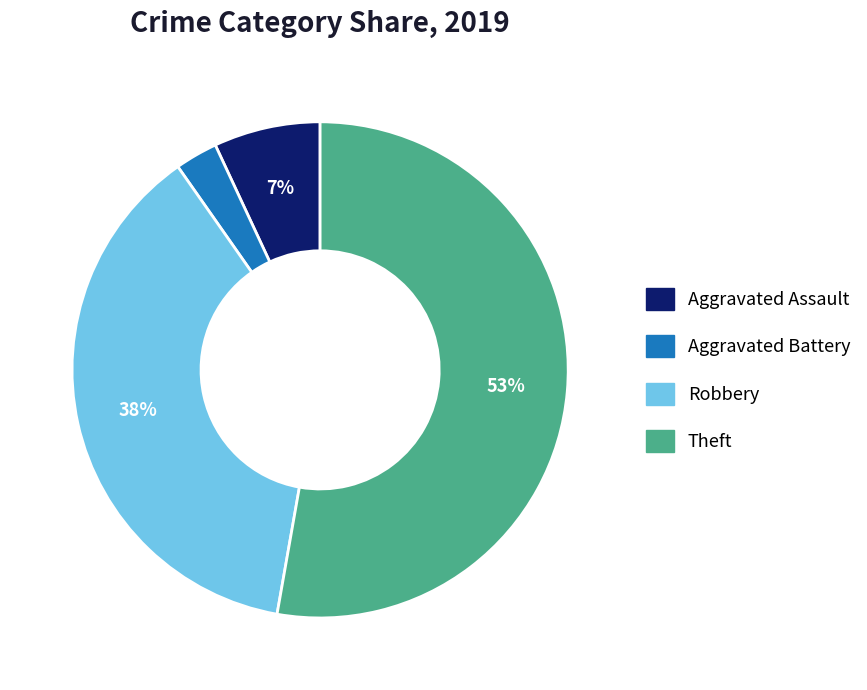

Count the number of slices in the pie.

4